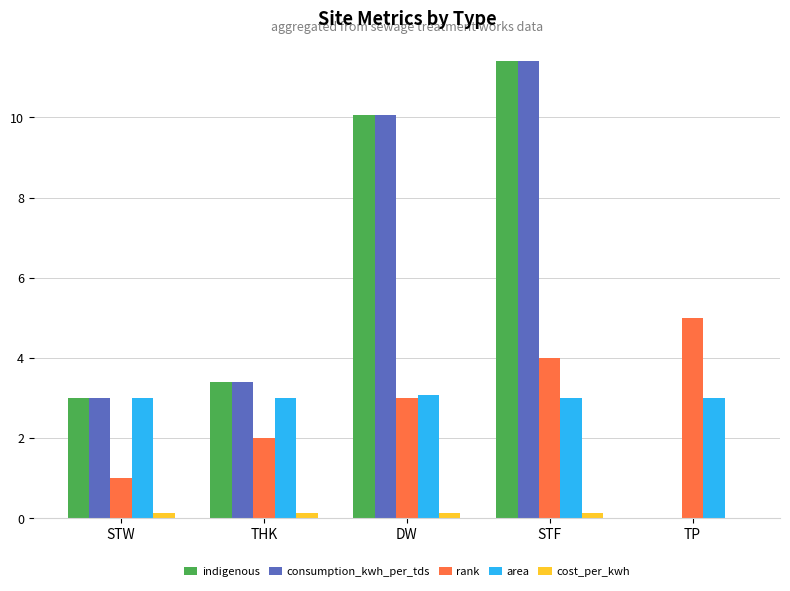

What is the sum of the indigenous values at STF and TP?

11.4